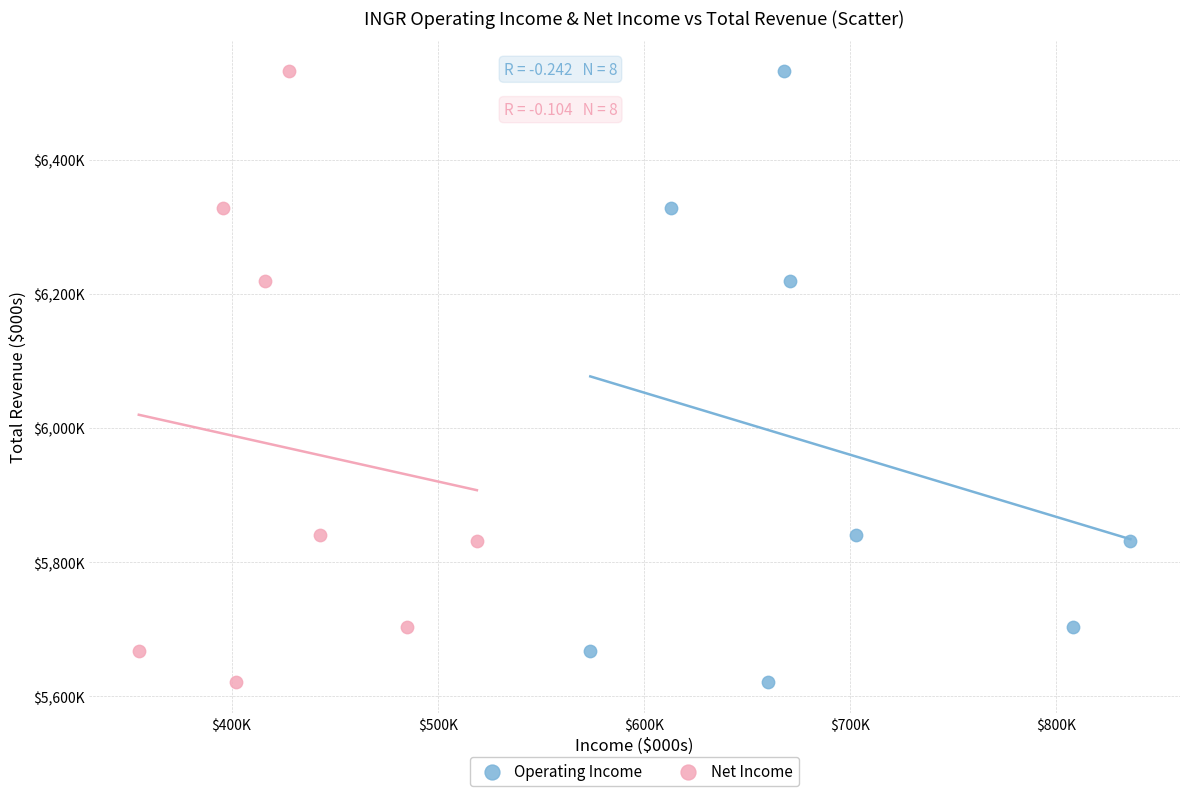

What are all the series names shown in the legend?

Operating Income, Net Income